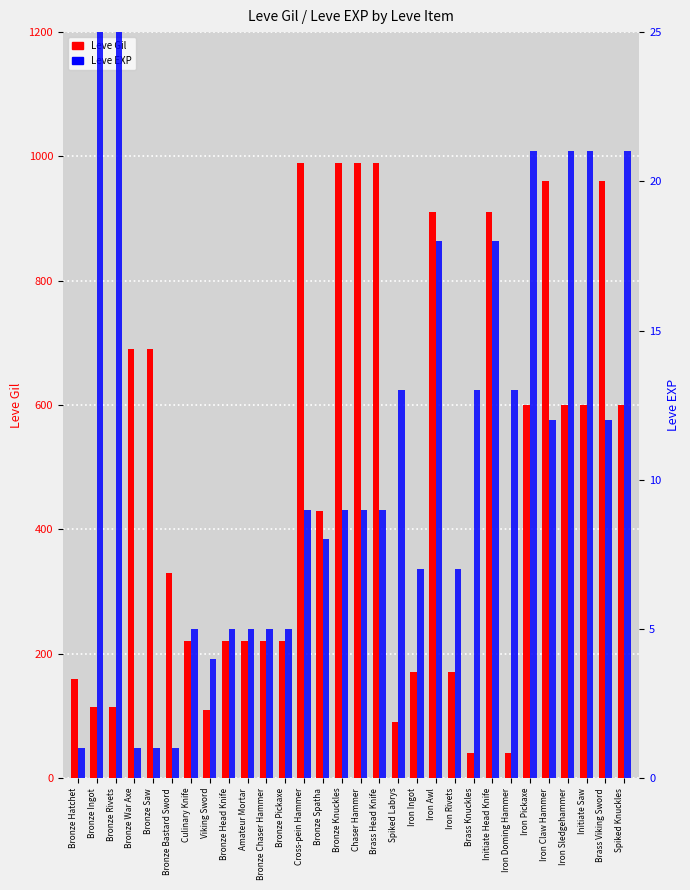

Which label corresponds to the largest value in the chart?

Cross-pein Hammer